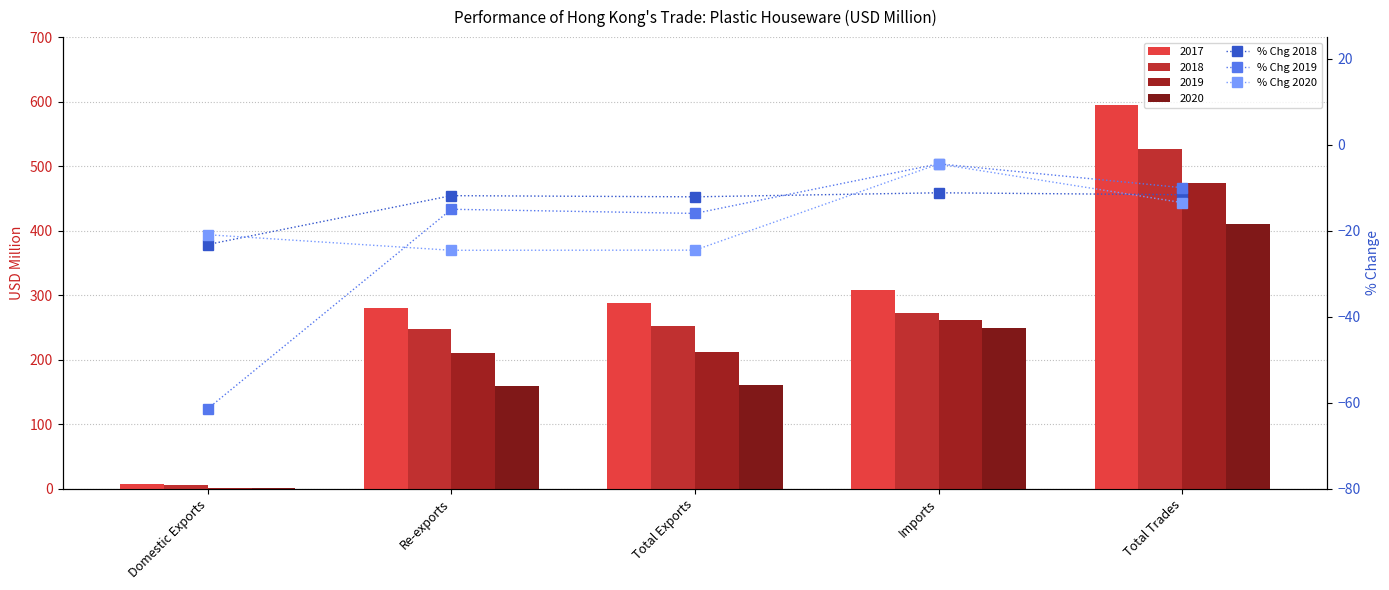

Does the chart contain any negative values?

Yes